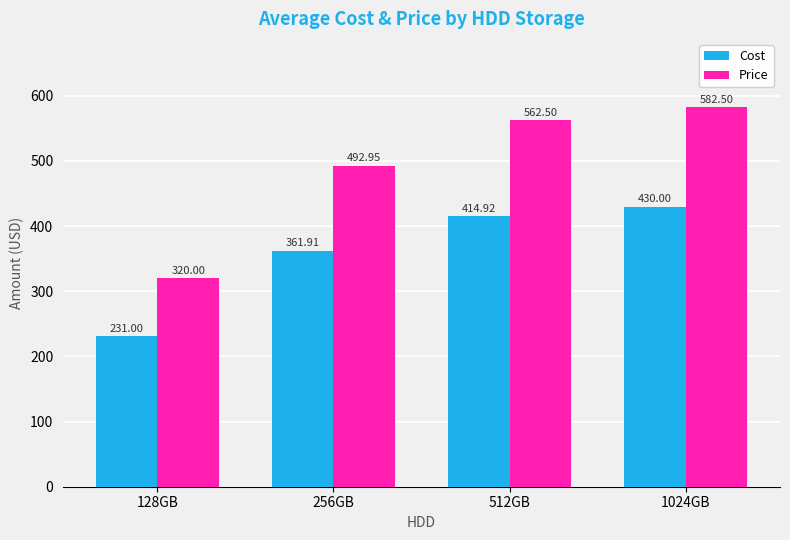

Which series has the largest total across all categories?

Price